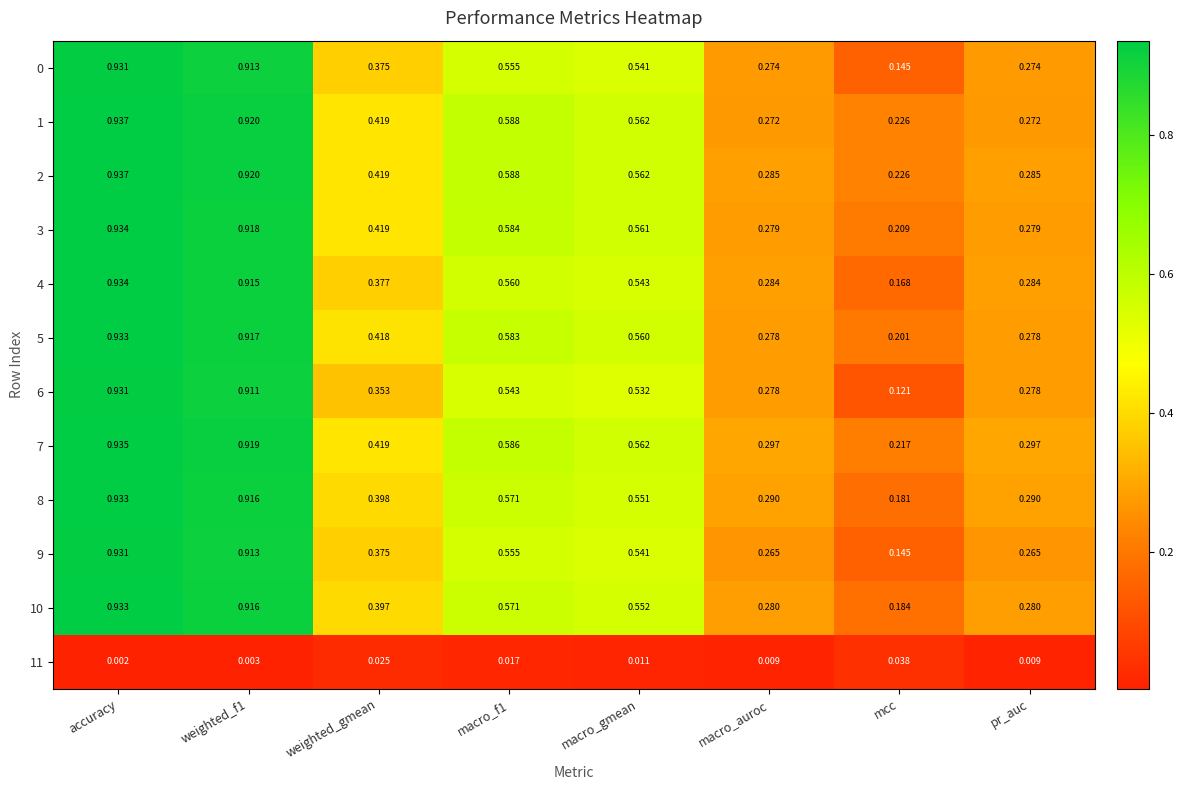

How many data points does each series have?

8